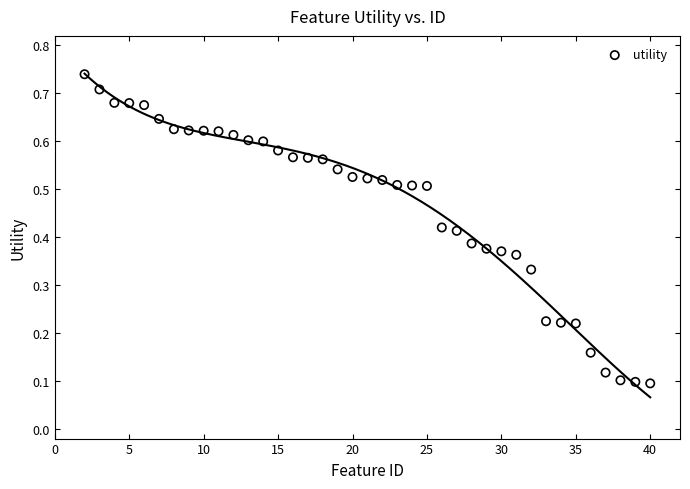

What is the range of X values (max minus min)?

38.0